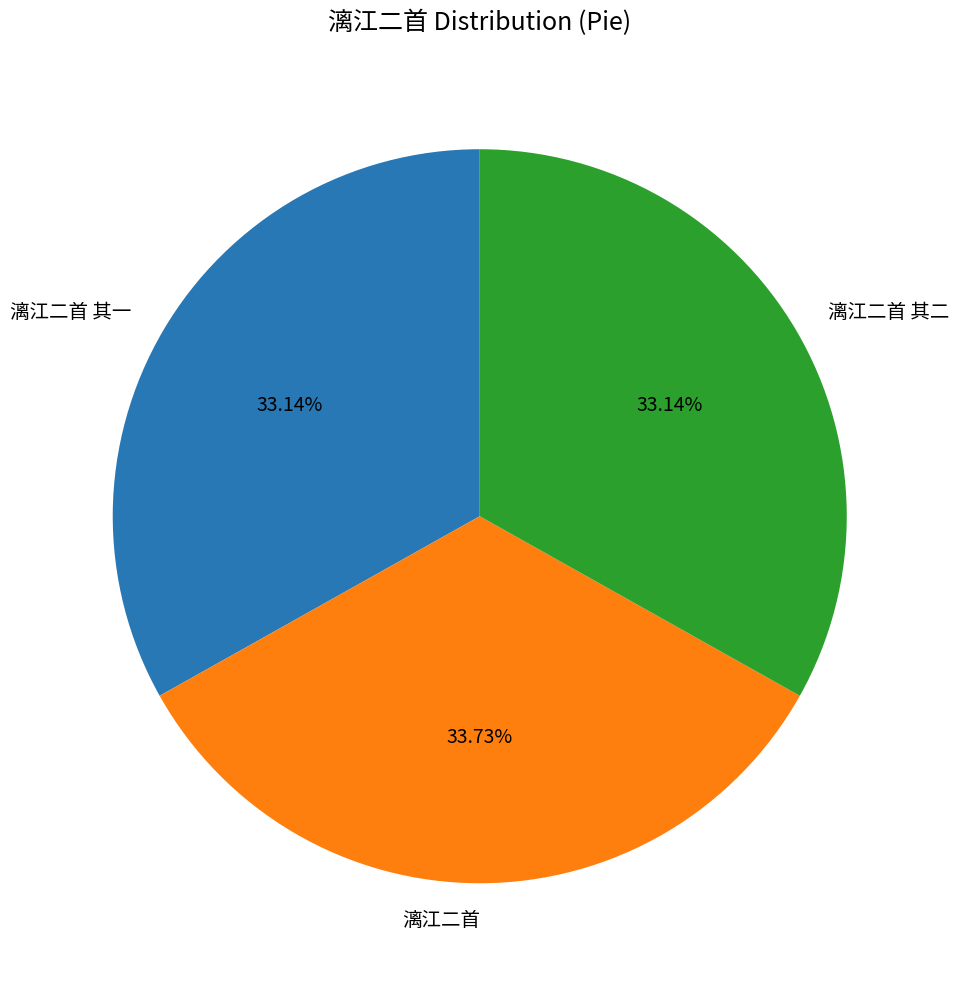

What is the largest slice in the pie chart?

漓江二首